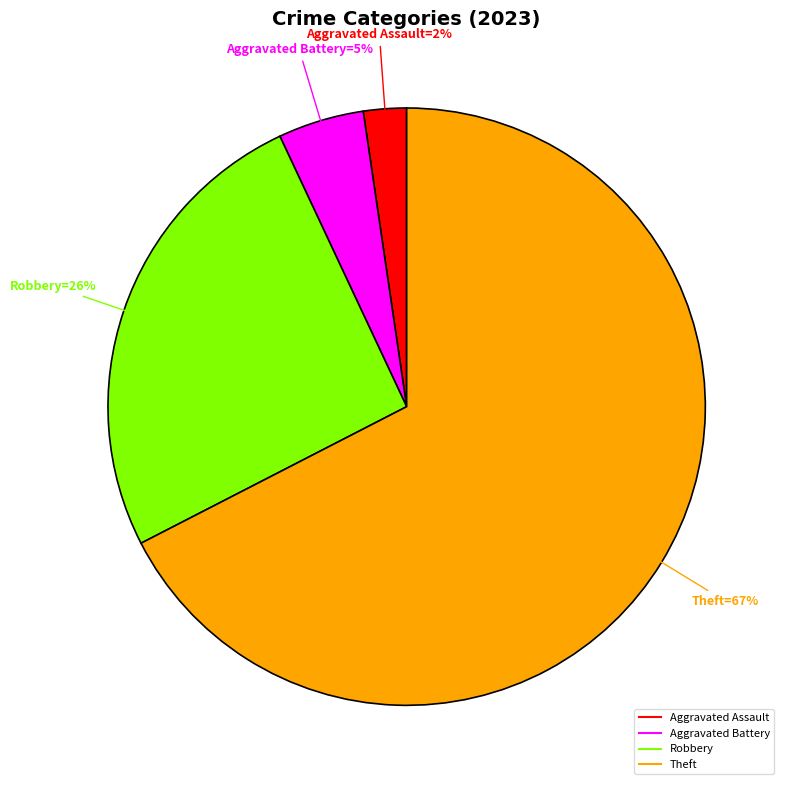

Does any single category account for the majority?

Yes